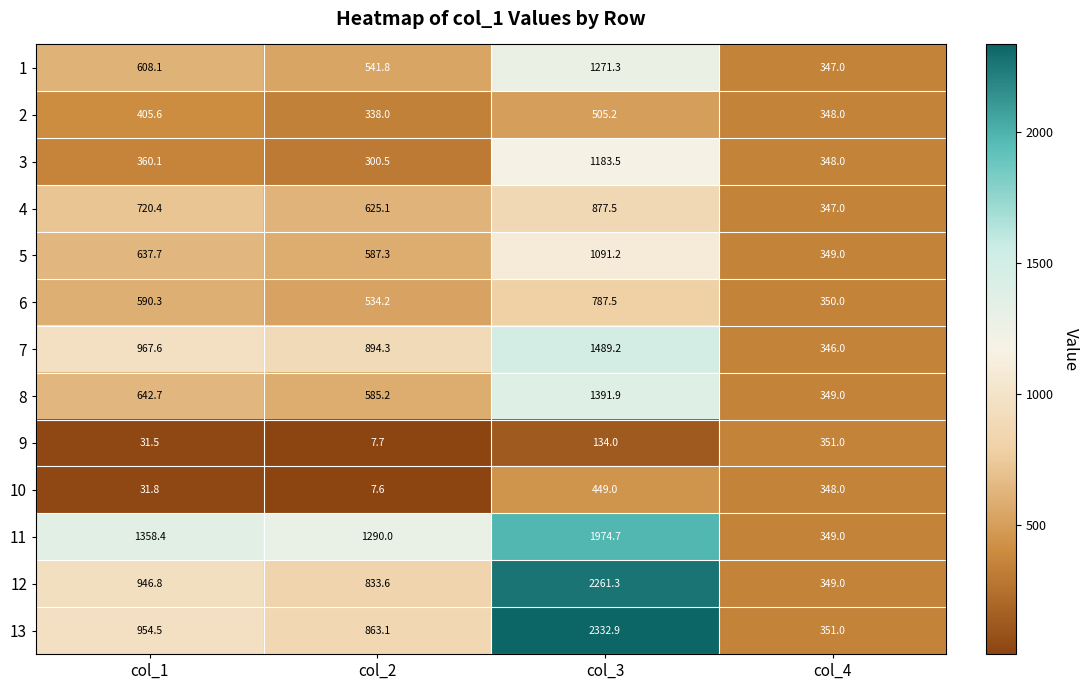

List the series in order of their peak value, highest first.

13, 12, 11, 7, 8, 1, 3, 5, 4, 6, 2, 10, 9